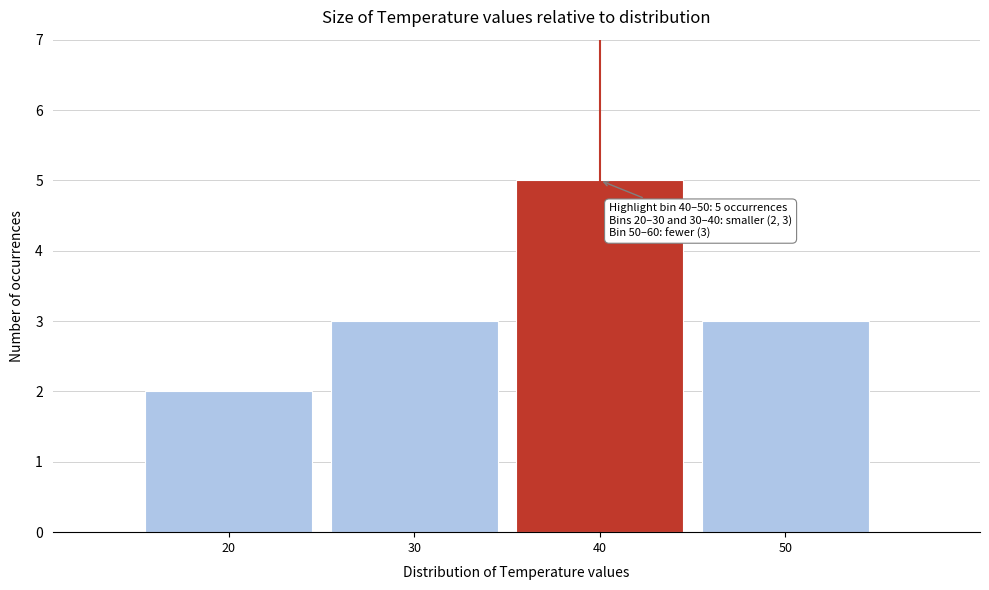

Reading left to right, extract all data points from this chart.

2	3	5	3